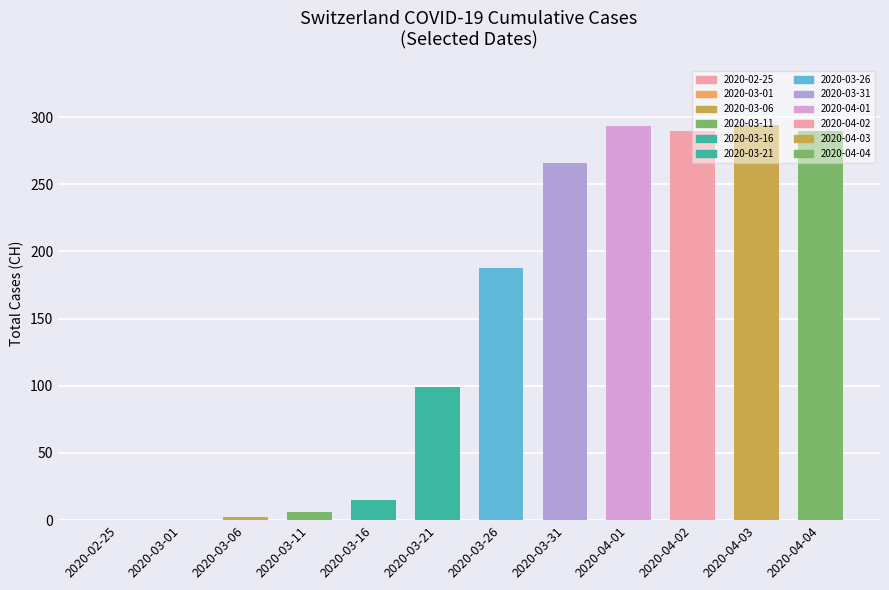

What is the greatest value displayed?

294